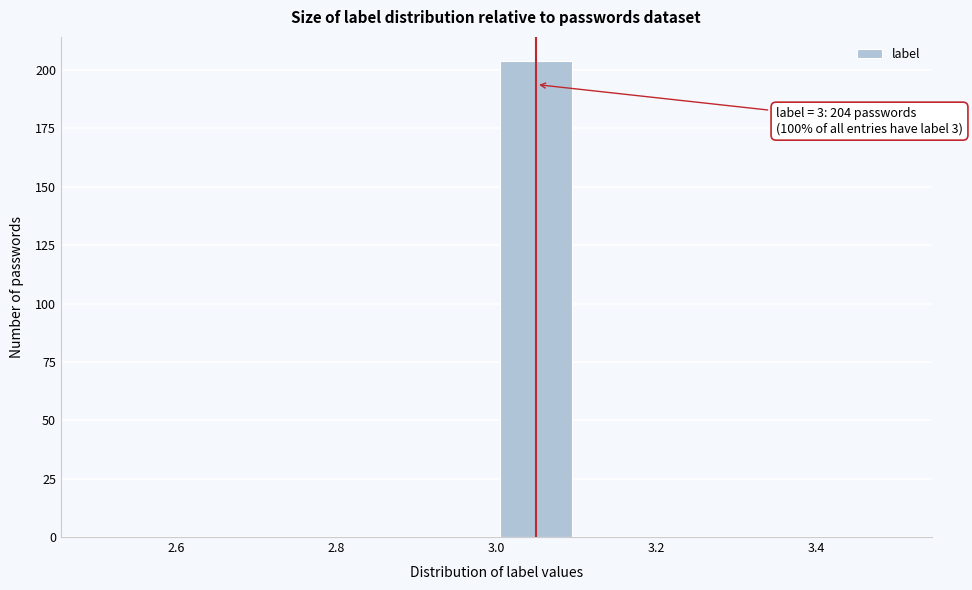

Which range on the x-axis has the tallest bar?

3.0 to 3.1